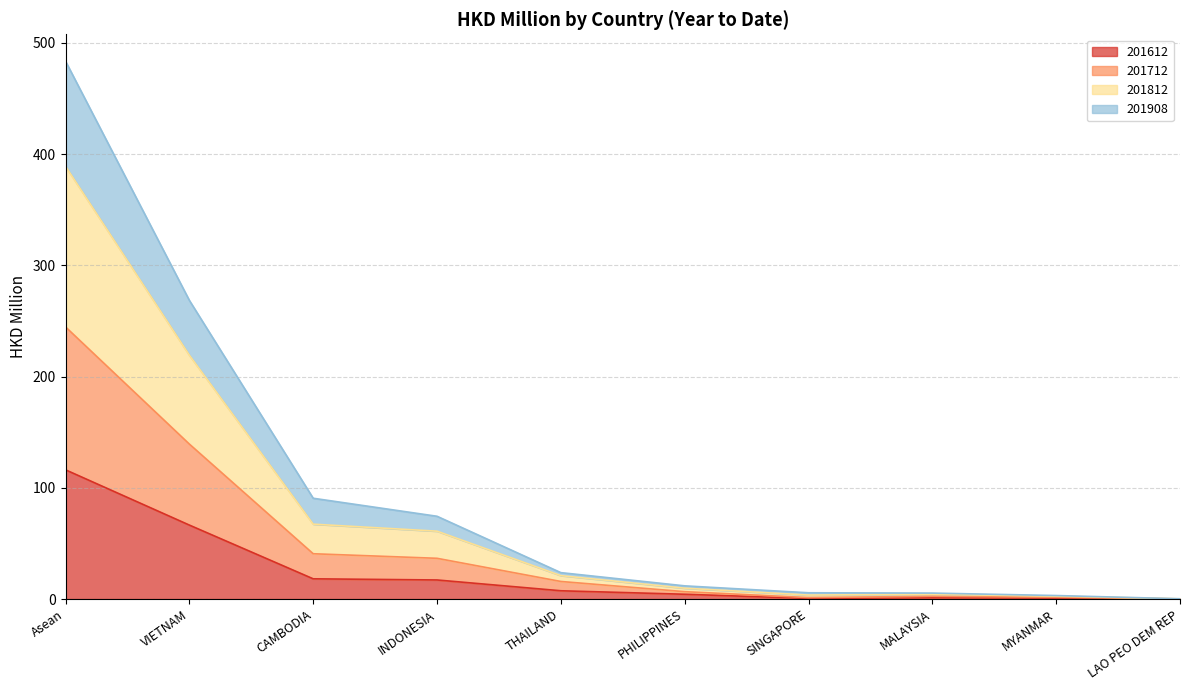

At which category is the sum across all series the highest?

Asean